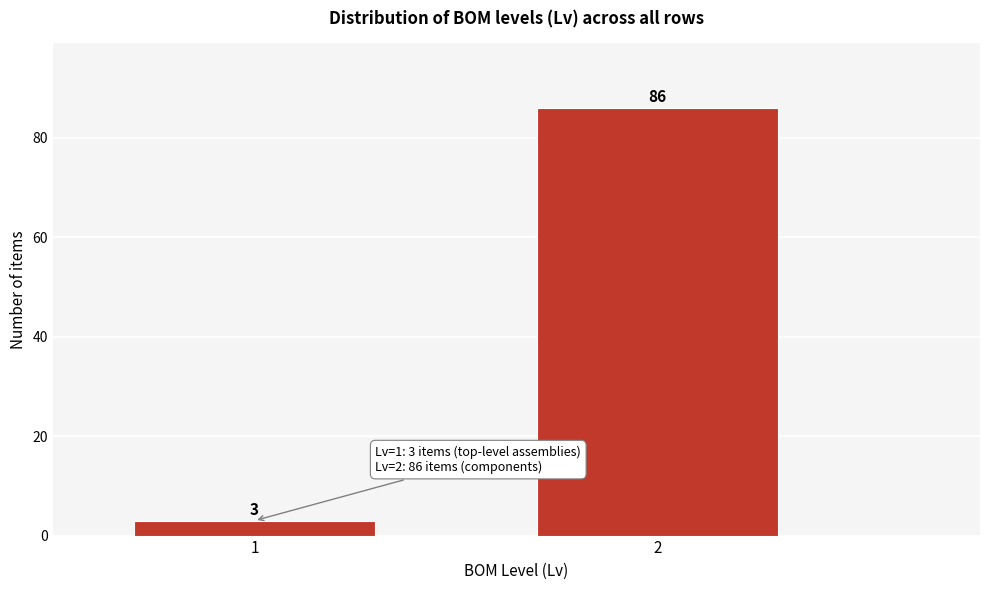

Reading left to right, extract all data points from this chart.

1=3	2=86